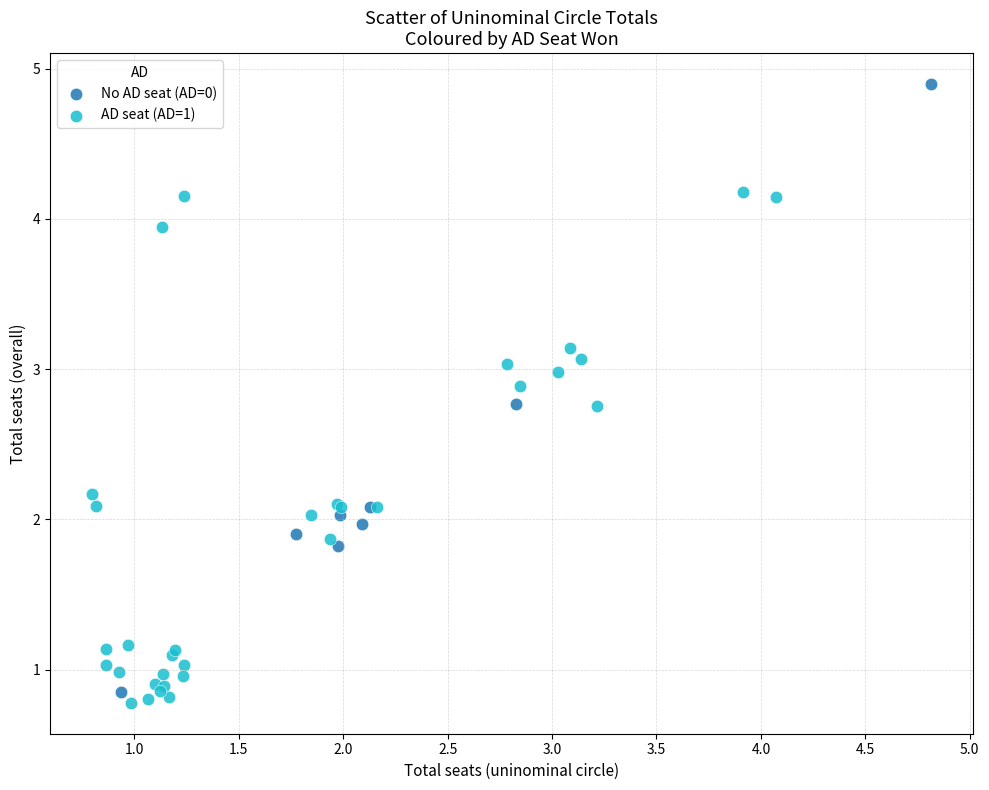

Which series contains the highest Y value?

No AD seat (AD=0)